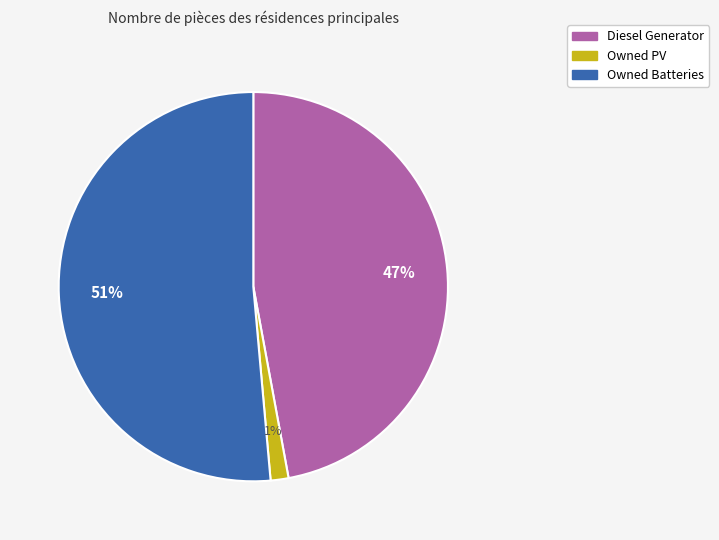

To the nearest percent, what is the difference between the Diesel Generator and Owned PV slice percentages?

46%